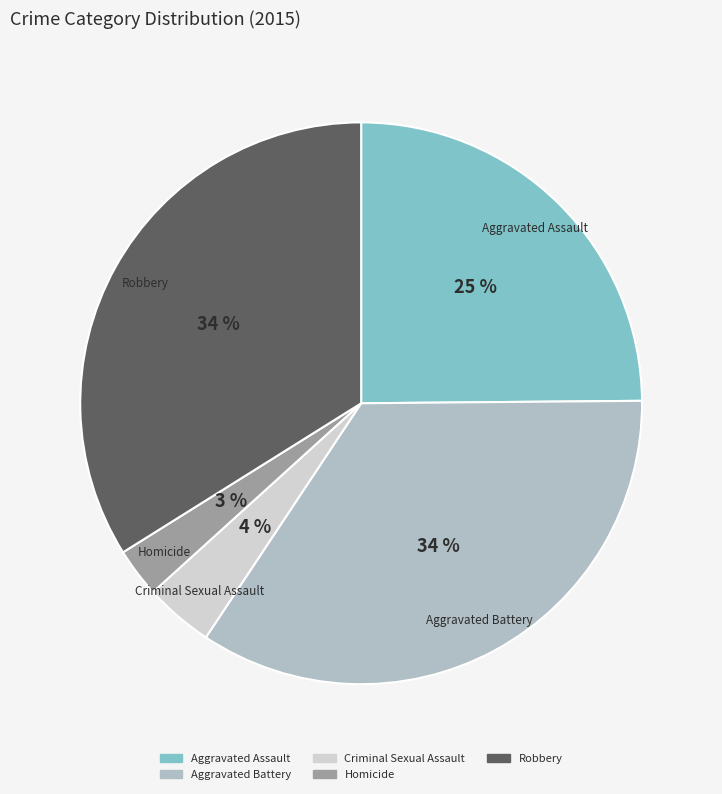

Which has a higher value, Aggravated Battery or Criminal Sexual Assault?

Aggravated Battery